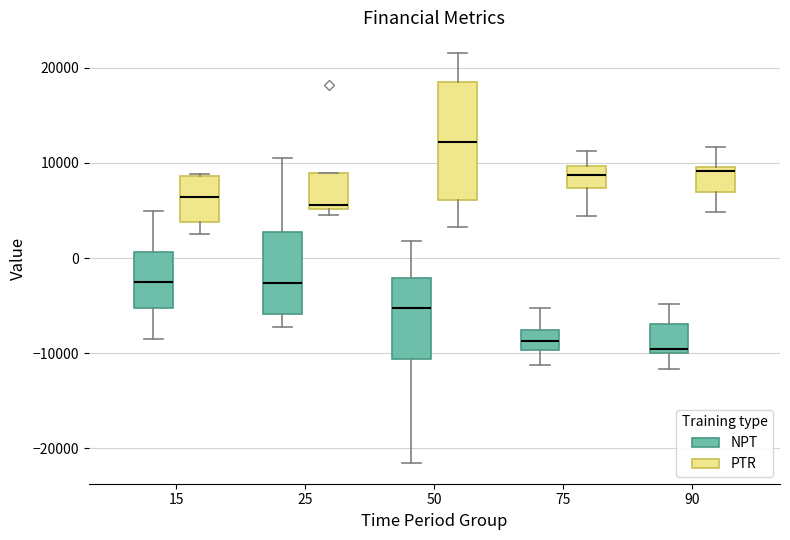

Reading left to right, transcribe this box plot: for each box, give where its median line is, the range the box spans, and where its two whiskers end, as read against the y-axis. The values are not printed on the chart, so give them approximately, as read against the axis.

15 (NPT): median -3000, box -5000 to 1000, whiskers -9000 to 5000
15 (PTR): median 6000, box 4000 to 9000, whiskers 3000 to 9000
25 (NPT): median -3000, box -6000 to 3000, whiskers -7000 to 10000
25 (PTR): median 6000, box 5000 to 9000, whiskers 5000 (just below the box's lower edge) to 9000
50 (NPT): median -5000, box -11000 to -2000, whiskers -22000 to 2000
50 (PTR): median 12000, box 6000 to 18000, whiskers 3000 to 22000
75 (NPT): median -9000, box -10000 to -8000, whiskers -11000 to -5000
75 (PTR): median 9000, box 7000 to 10000, whiskers 4000 to 11000
90 (NPT): median -10000 (just above the box's lower edge), box -10000 to -7000, whiskers -12000 to -5000
90 (PTR): median 9000, box 7000 to 10000, whiskers 5000 to 12000